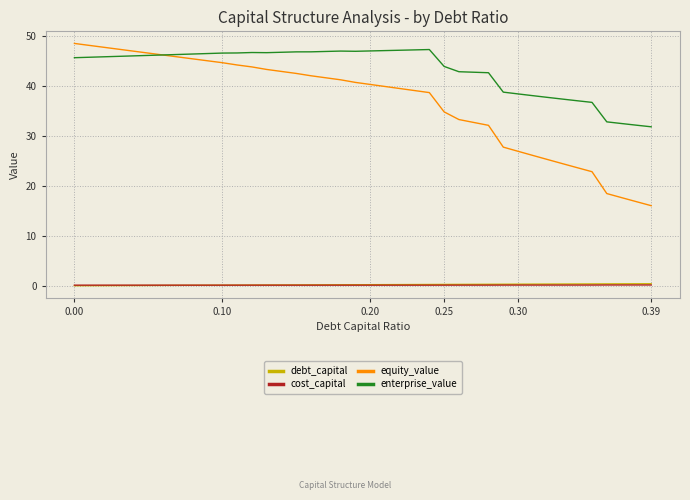

How many lines are shown in the chart?

4